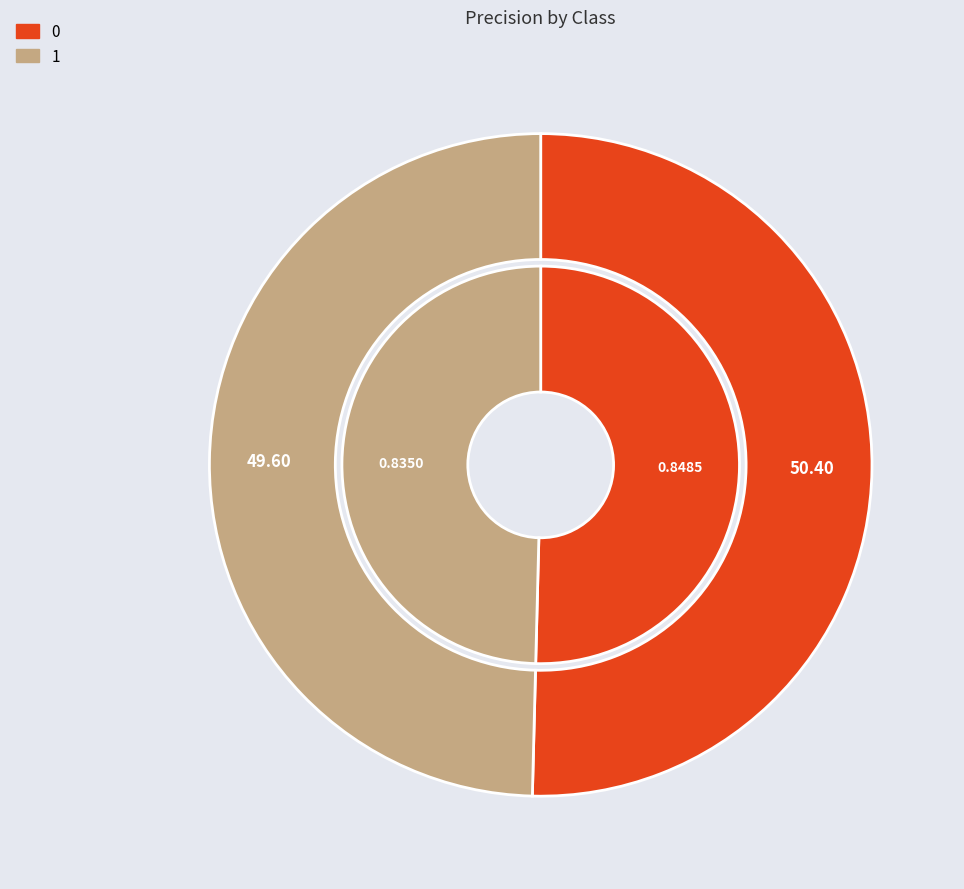

How many slices are in this pie chart?

2